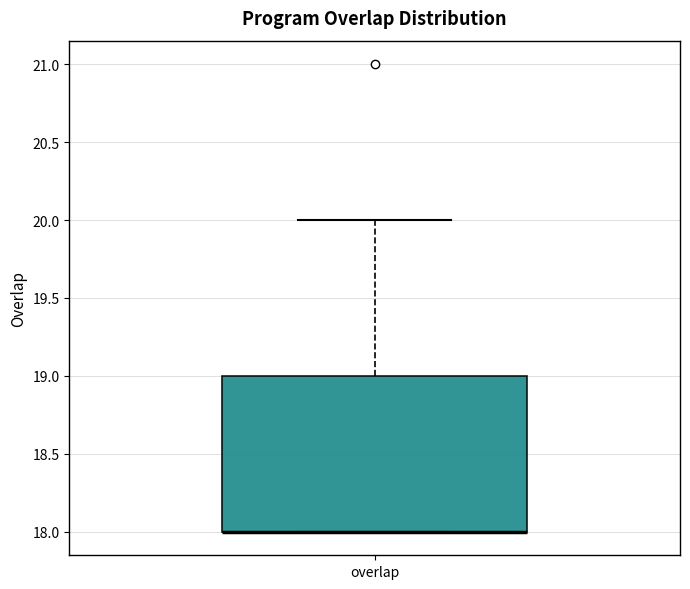

Transcribe this box plot: give where the median line is, the range the box spans, and where the two whiskers end, as read against the y-axis. The values are not printed on the chart, so give them approximately, as read against the axis.

median 18 (drawn on the box's lower edge), box 18 to 19, whiskers 18 to 20